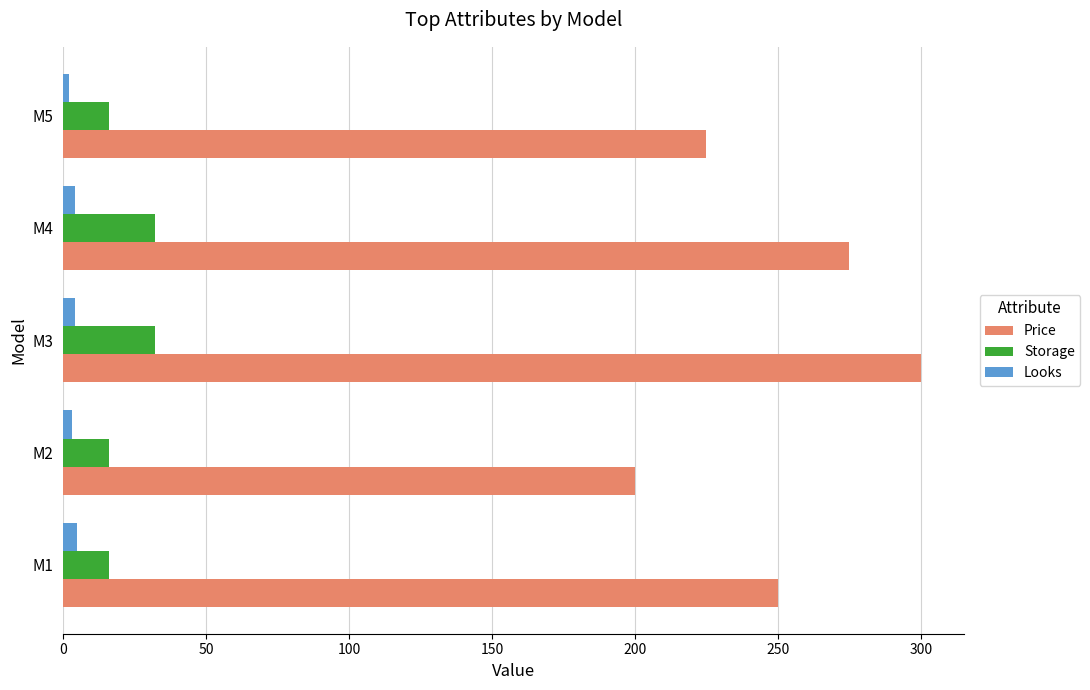

Which series has the largest range (max minus min)?

Price